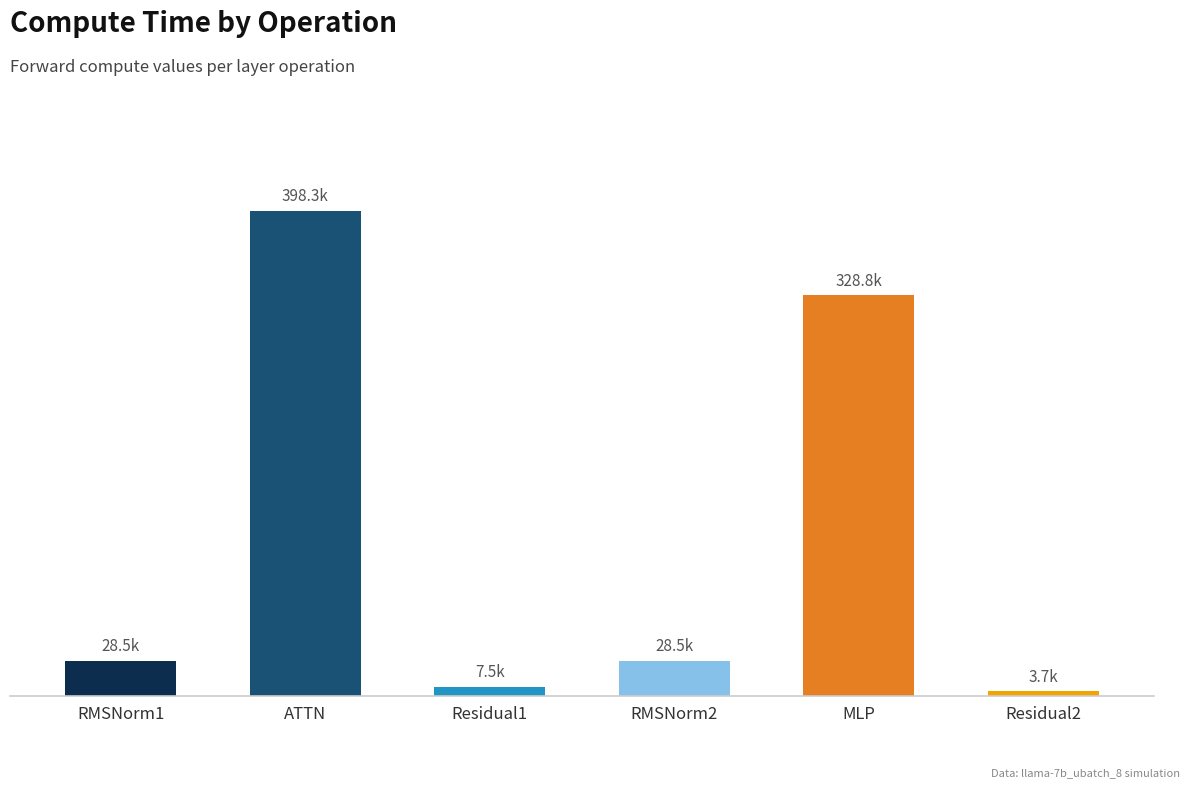

The value at MLP is 558166.2. True or false?

False